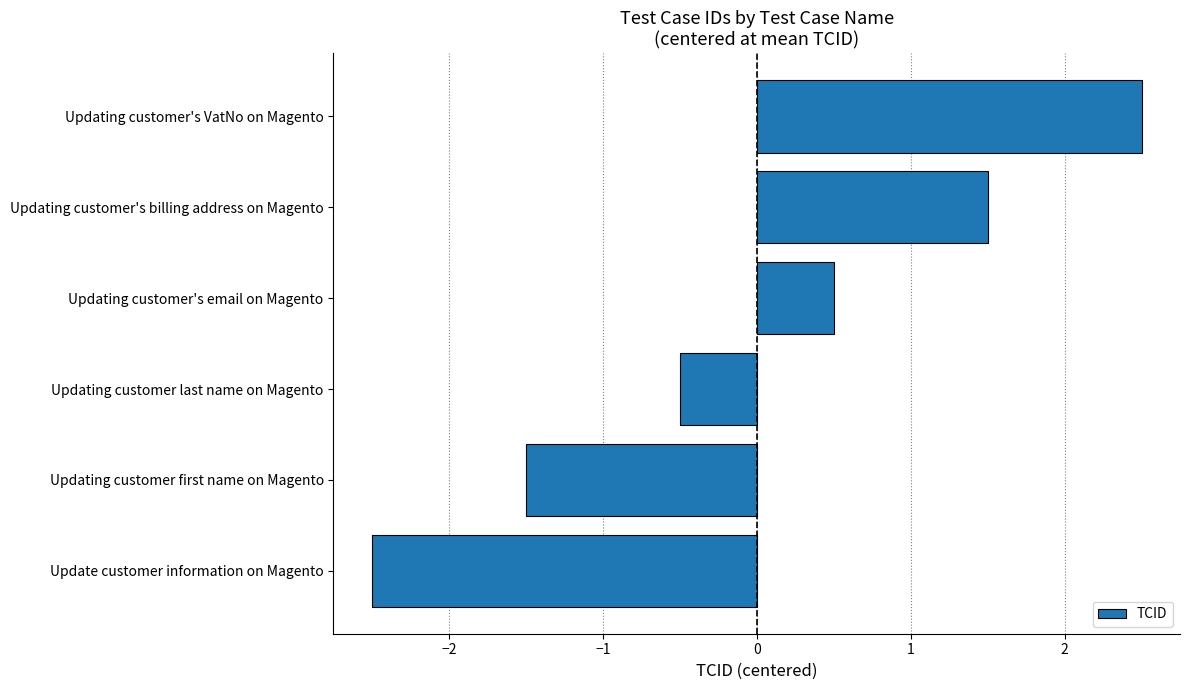

Which category has the highest value across all series?

Updating customer's VatNo on Magento